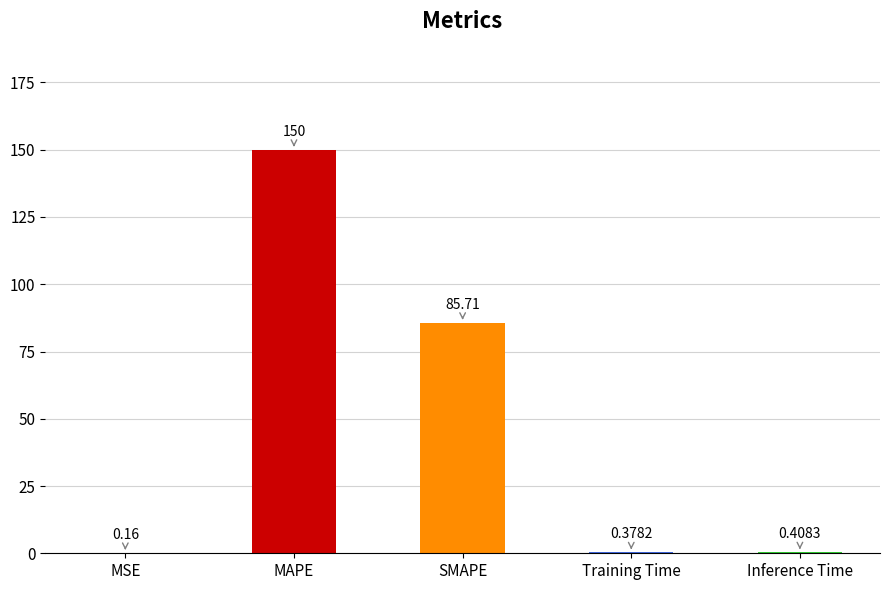

What is the sum of all values?

236.7